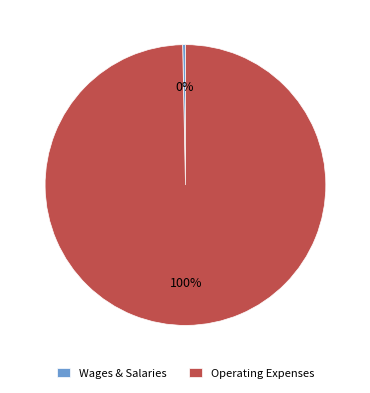

To the nearest percent, what percentage of the pie is Operating Expenses?

100%